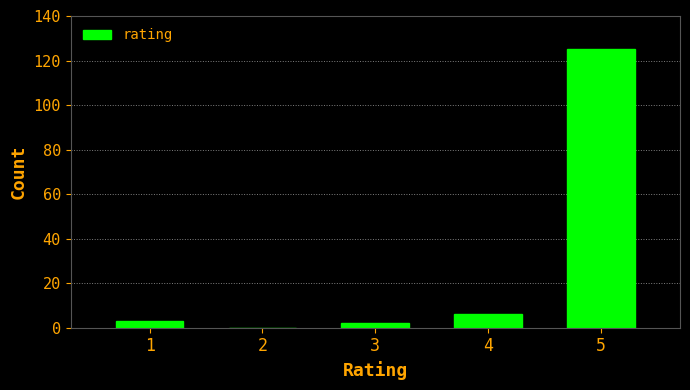

Reading right to left, extract all data points from this chart.

5=125	4=6	3=2	2=0	1=3